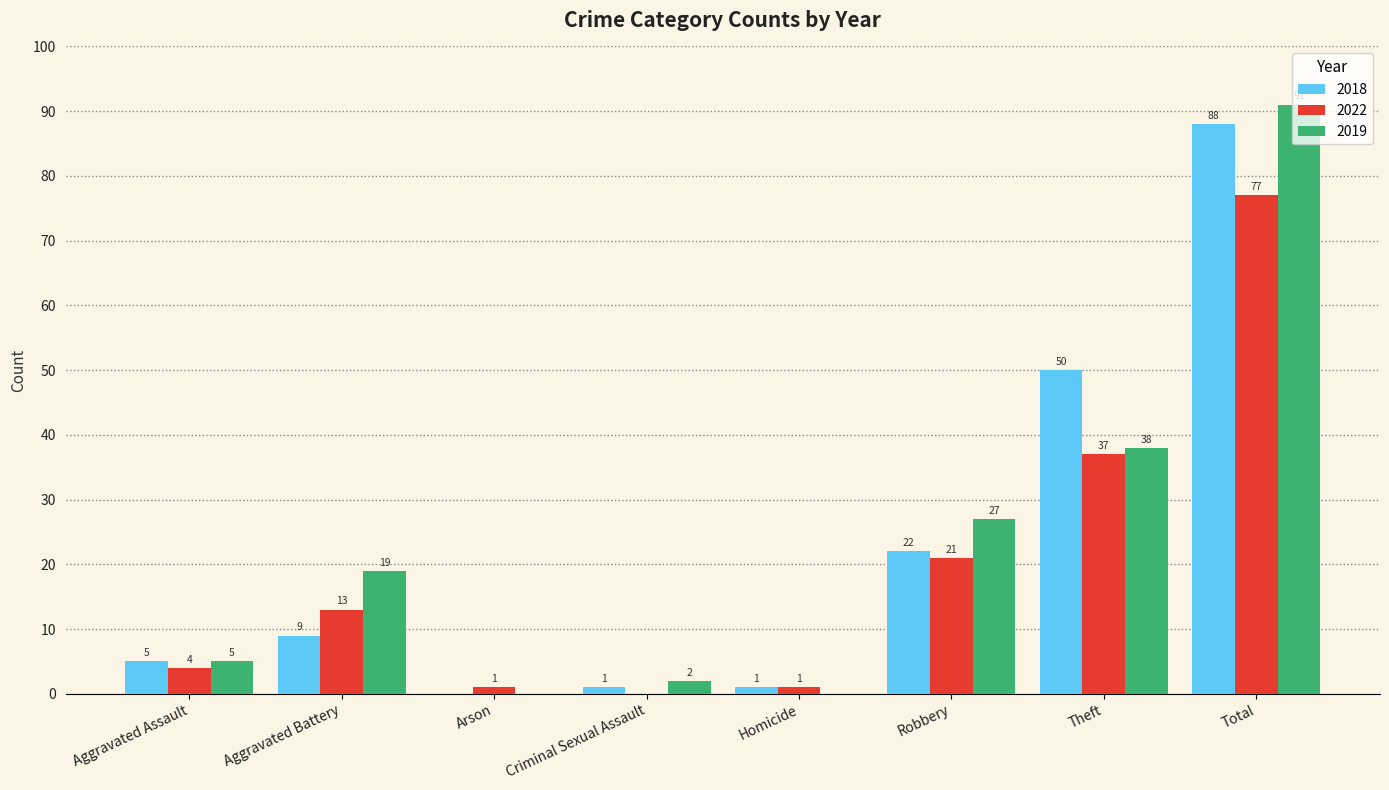

What is the sum of the 2018 values at Aggravated Battery and Homicide?

10